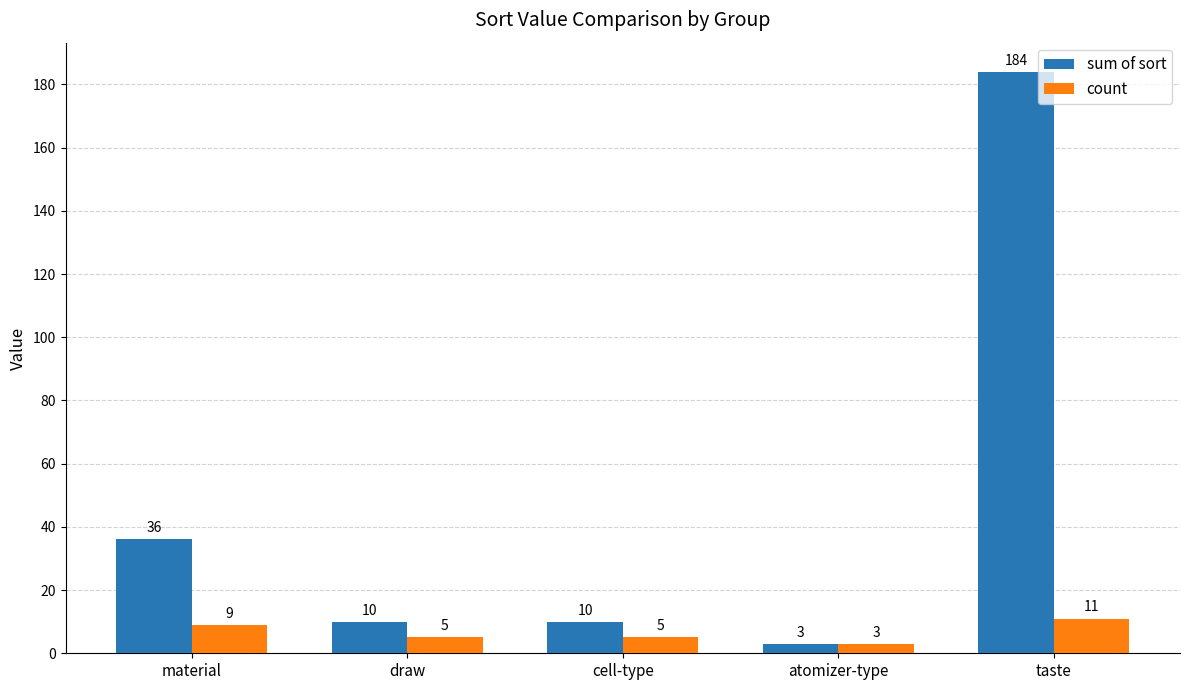

What are all the series names shown in the legend?

sum of sort, count